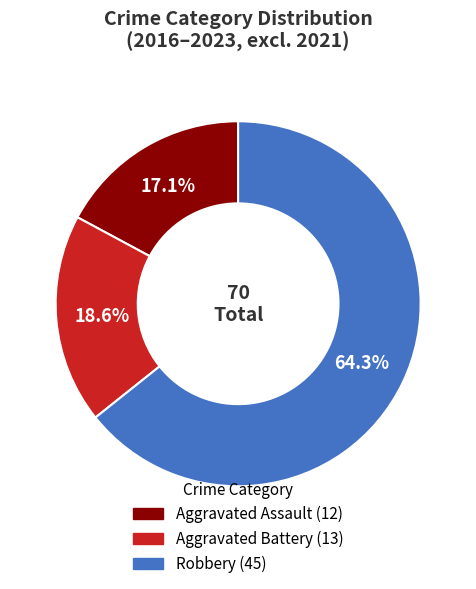

Is Aggravated Assault the majority of the pie?

No